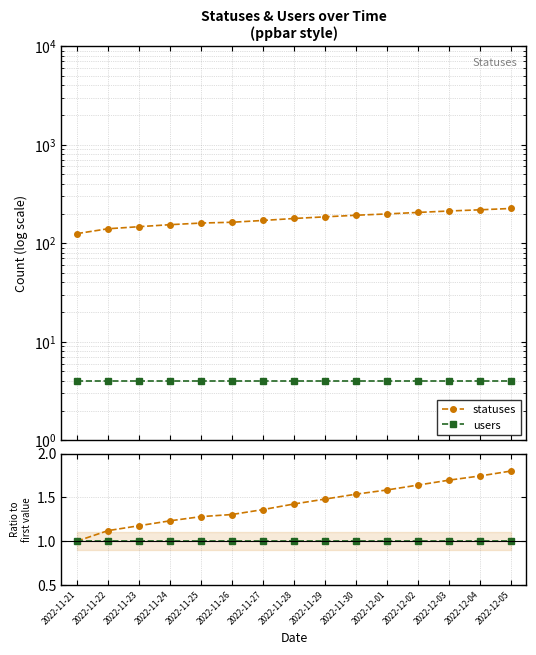

Is this an area chart (filled region under the line)?

No